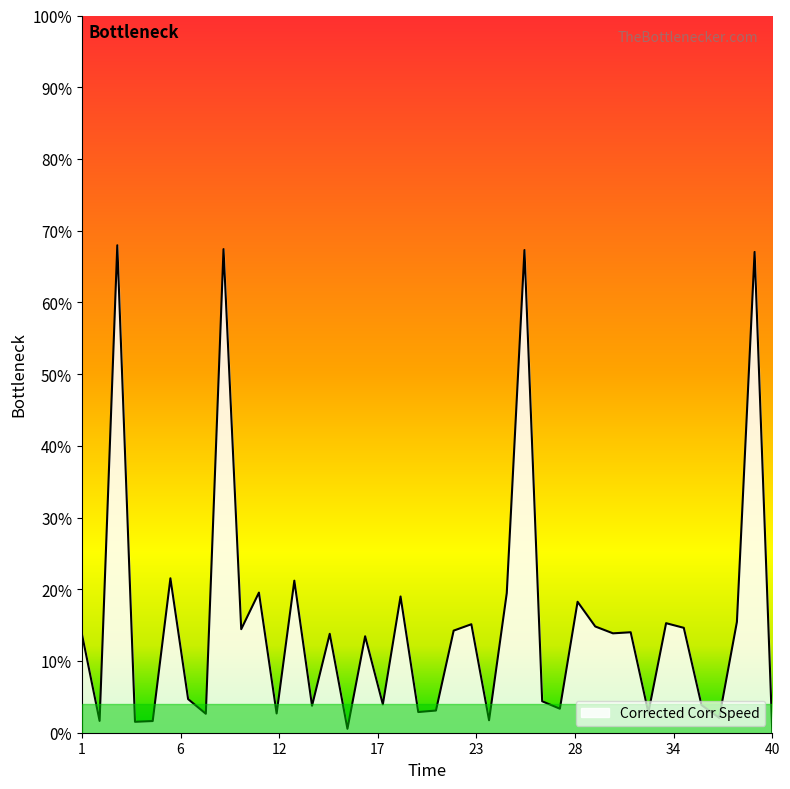

What is the greatest value displayed?

68.0